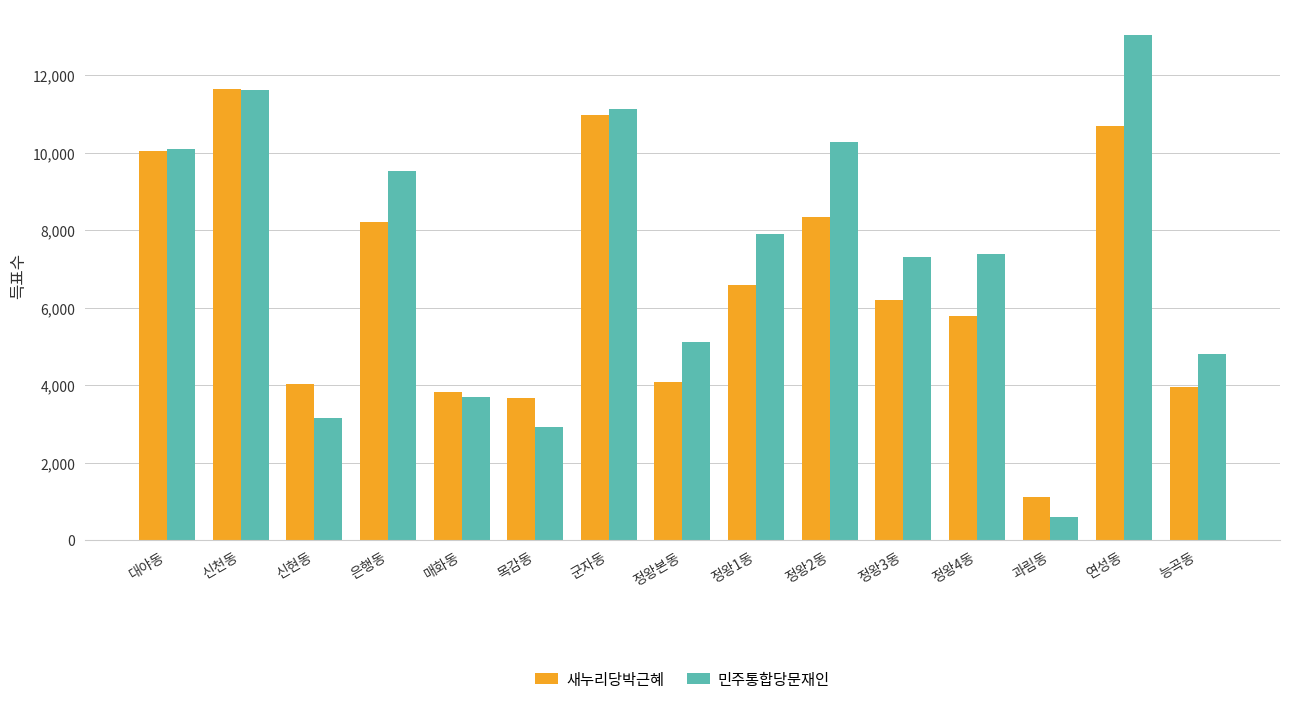

What is the maximum value shown in the chart?

13047